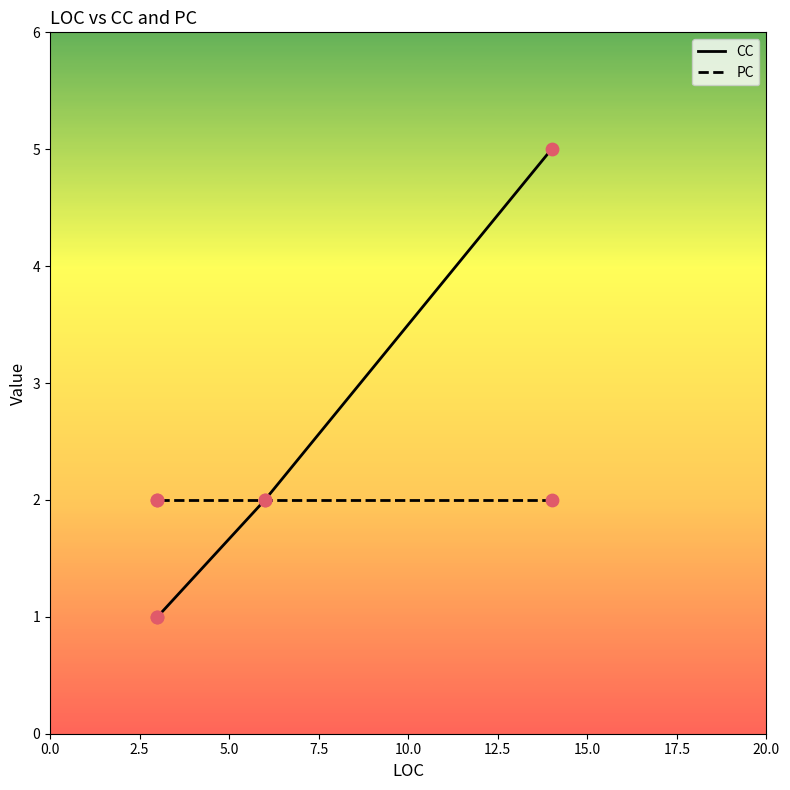

Is the value of CC at 7.5 greater than the value of PC at 2.5?

No